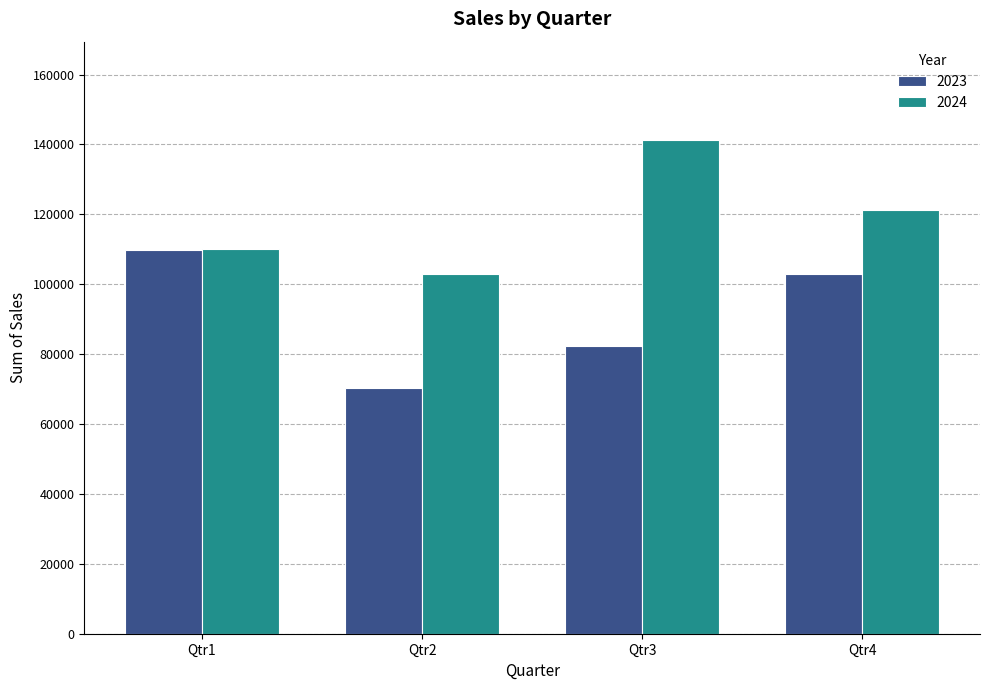

Are the bars grouped side by side (vs. stacked)?

Yes